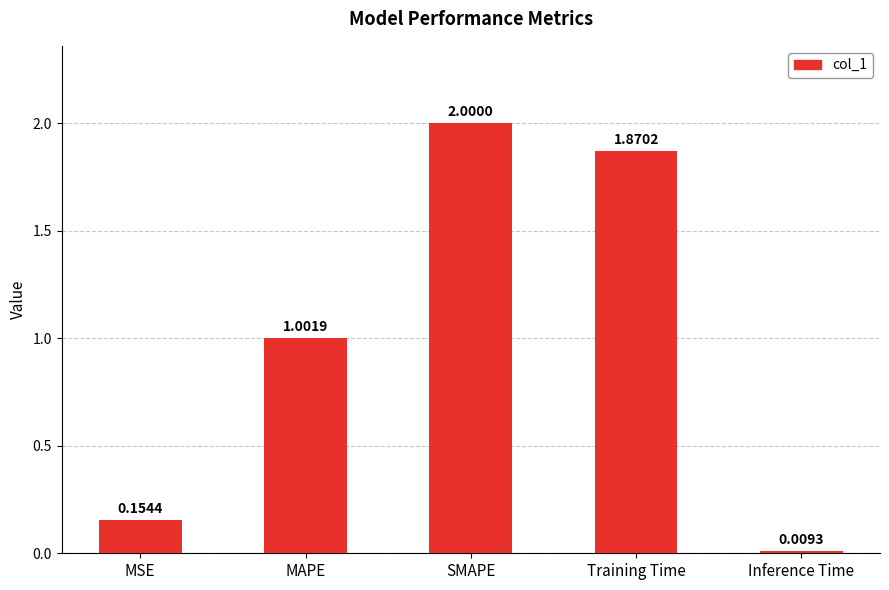

Is it true that the value at MAPE is 1.4?

False